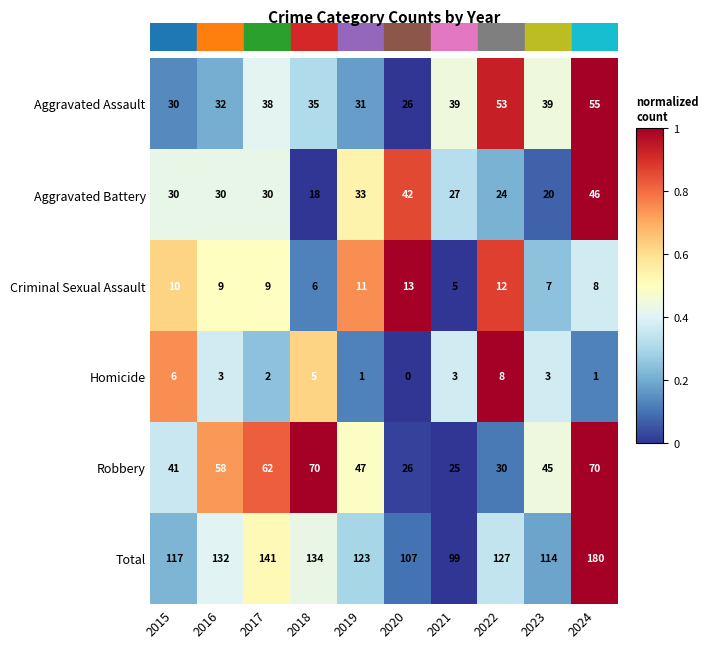

Which label corresponds to the smallest value in the chart?

2020